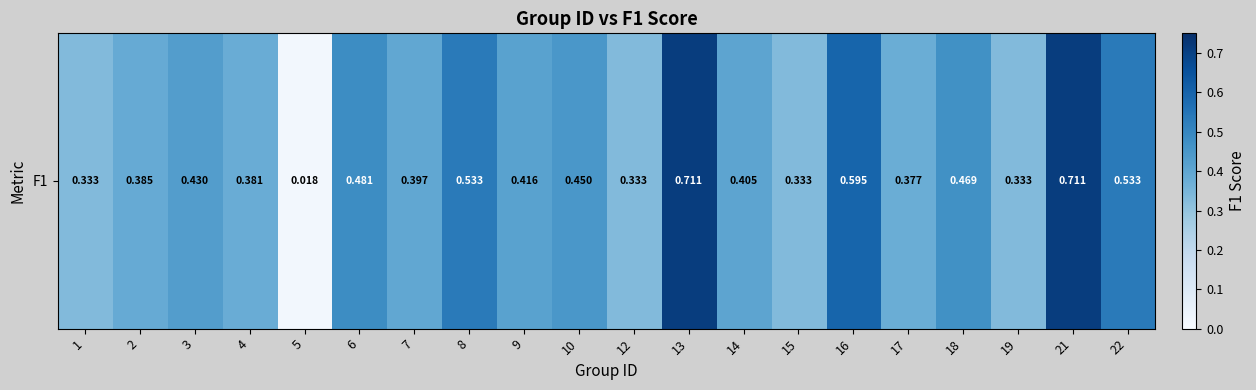

What is the maximum value shown in the chart?

0.7